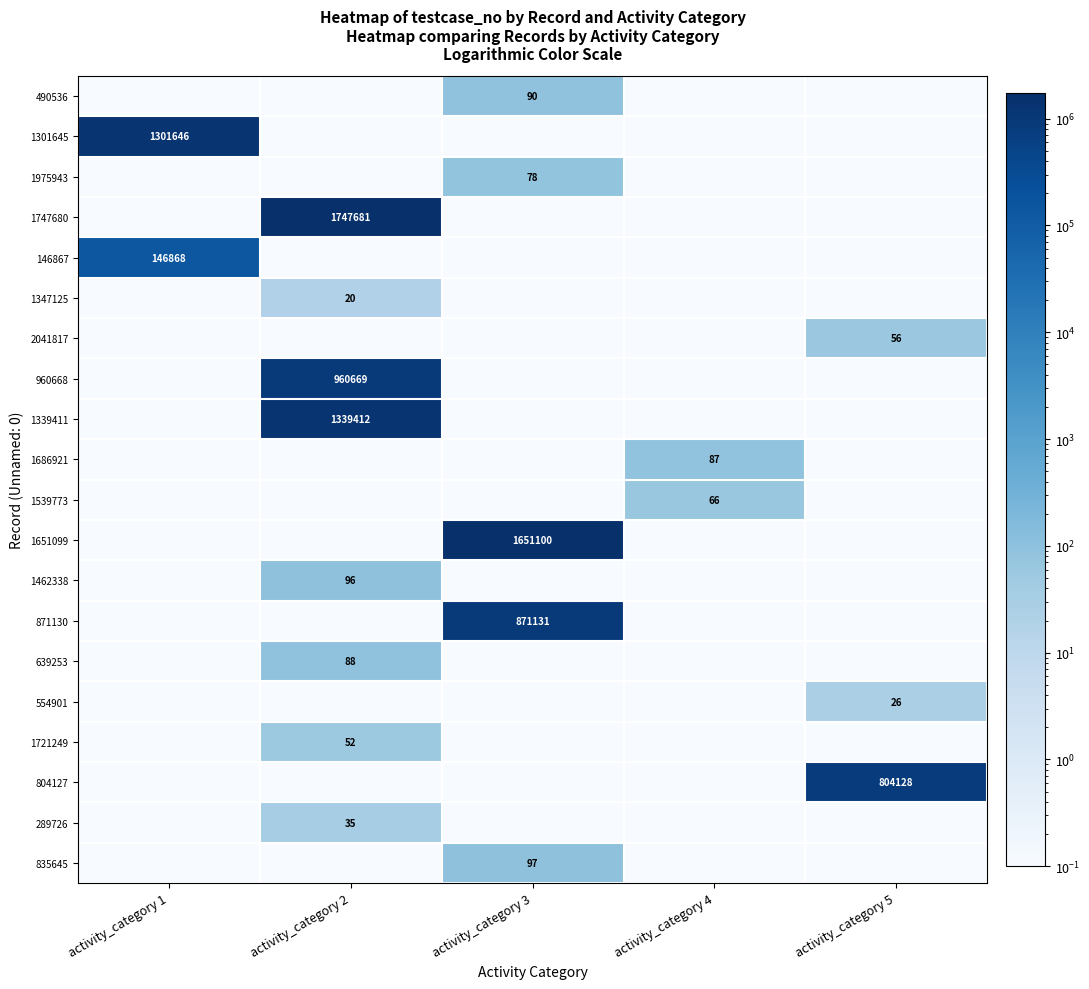

Is it true that 1347125 equals 29.9 at activity_category 2?

False